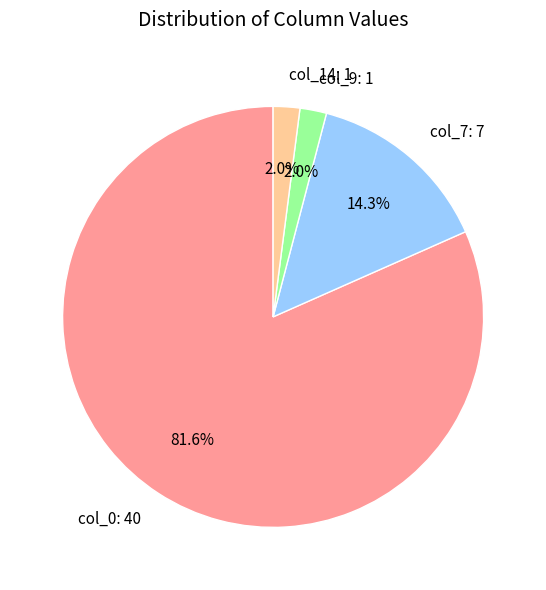

To the nearest percent, what is the combined percentage of col_7: 7 and col_0: 40?

96%